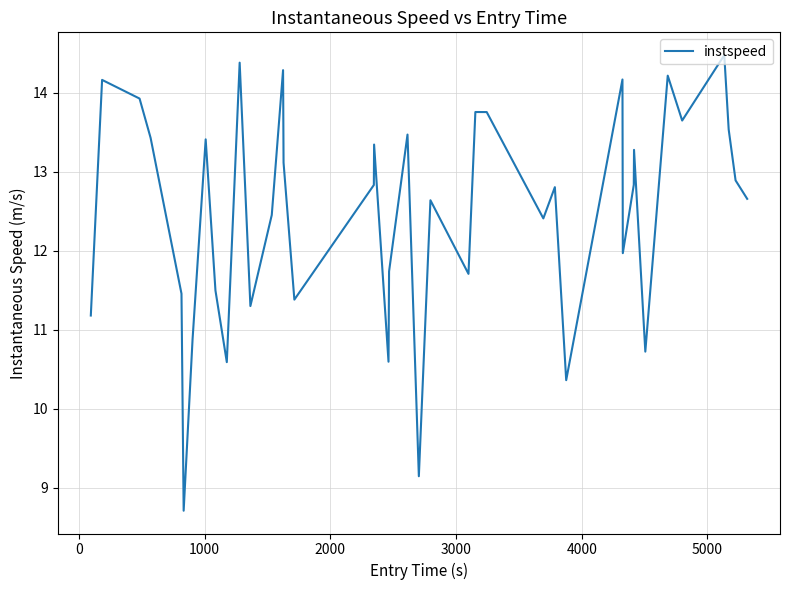

What is the difference between the maximum and minimum values?

5.8